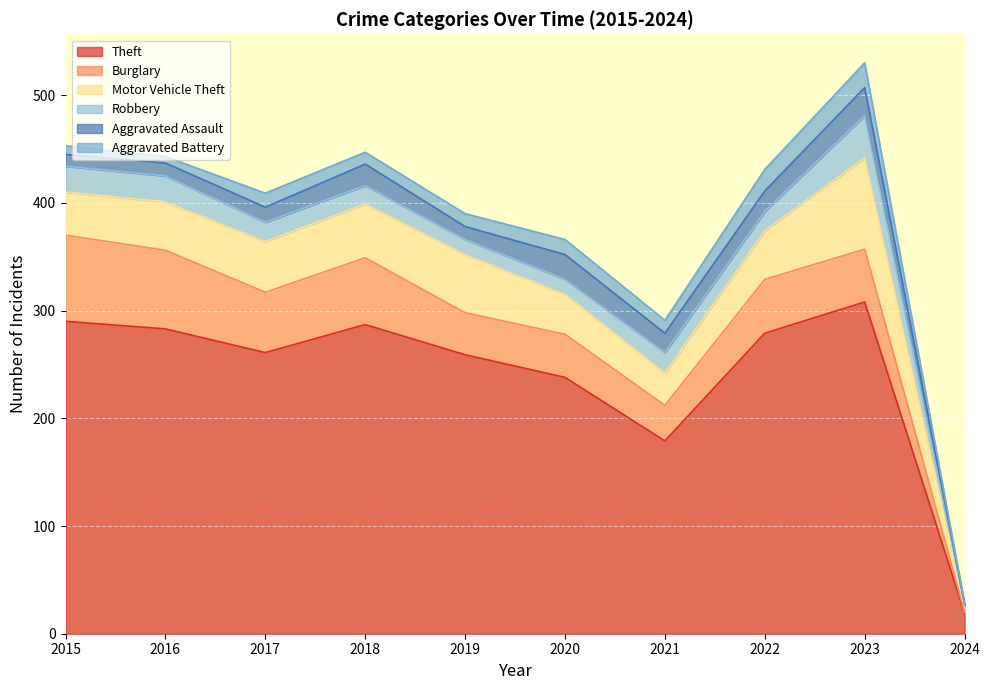

True or false: Robbery and Motor Vehicle Theft cross at least once.

False